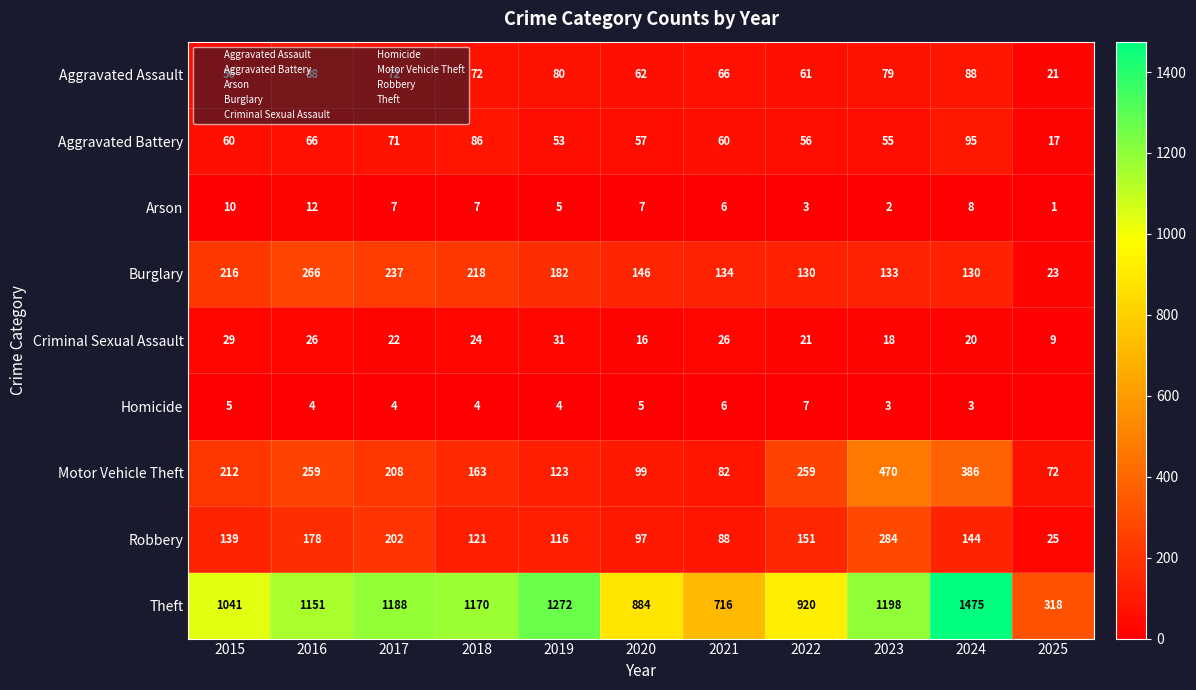

Rank the categories by Aggravated Assault value from highest to lowest.

2016, 2024, 2019, 2023, 2017, 2018, 2021, 2020, 2022, 2015, 2025